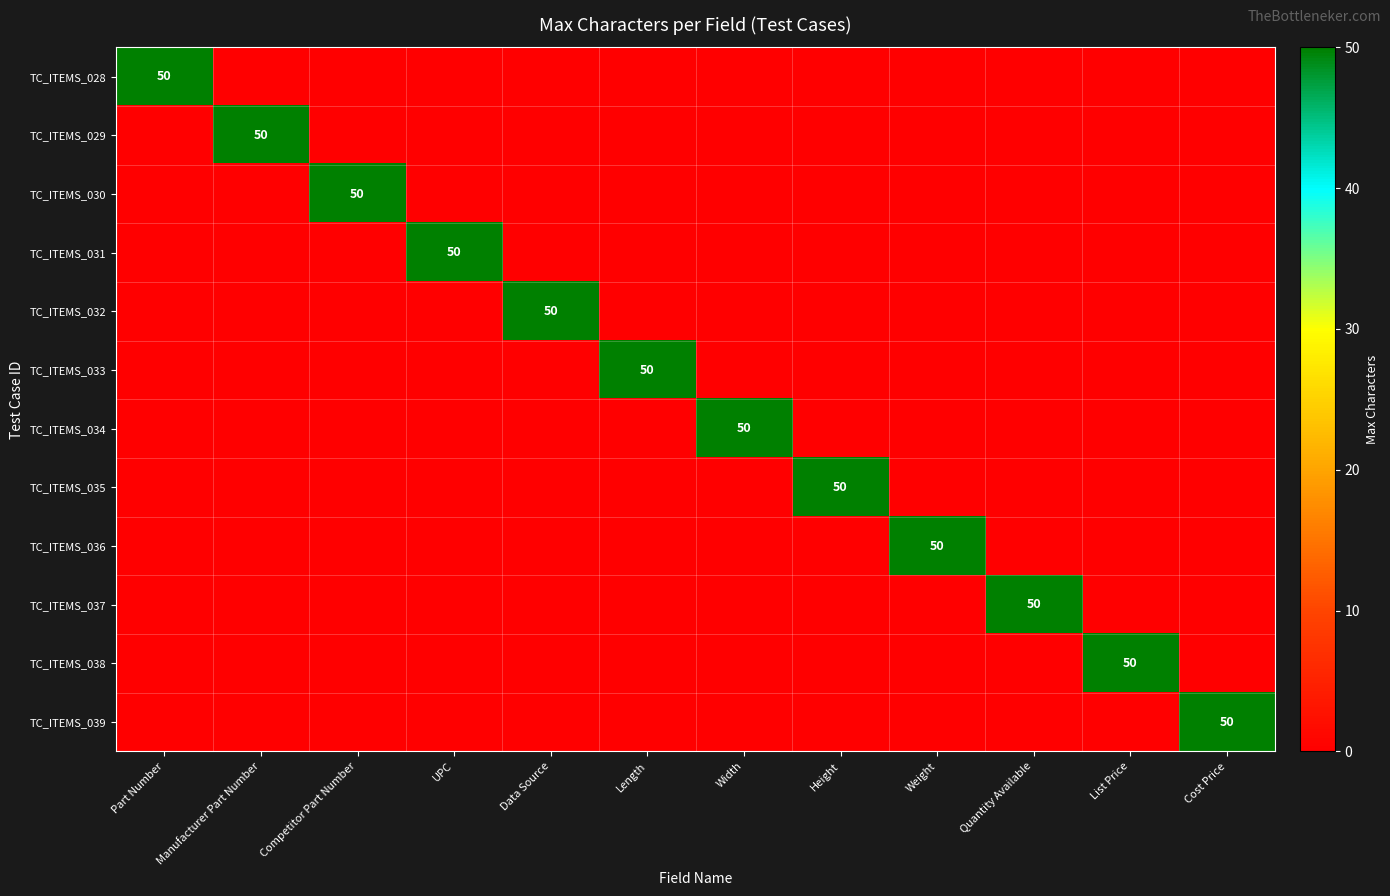

Is it true that TC_ITEMS_029 equals 0 at List Price?

True